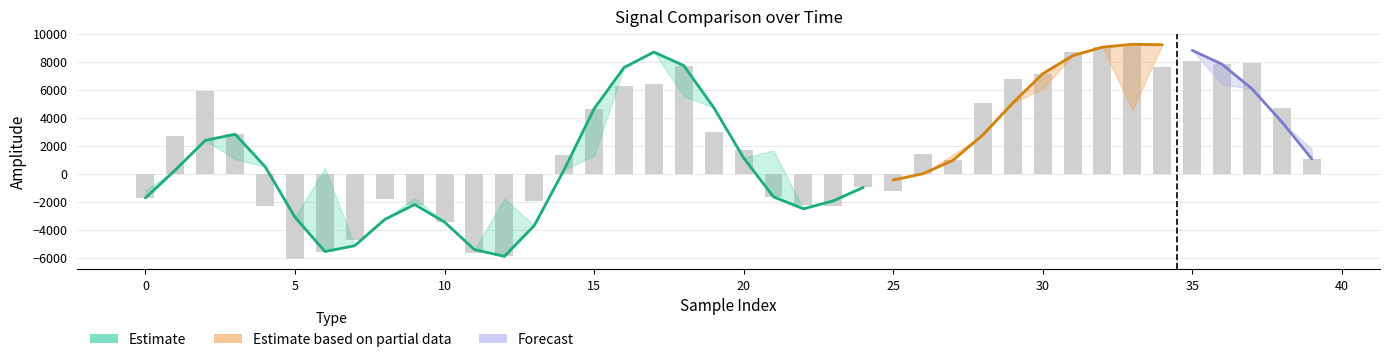

How many positive values are there?

24